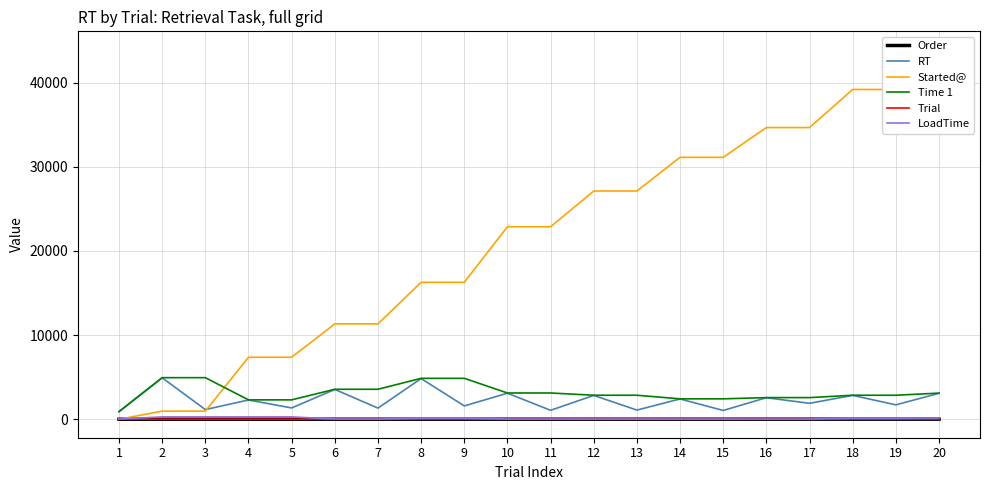

Between 6 and 19, which series saw the biggest shift?

Started@